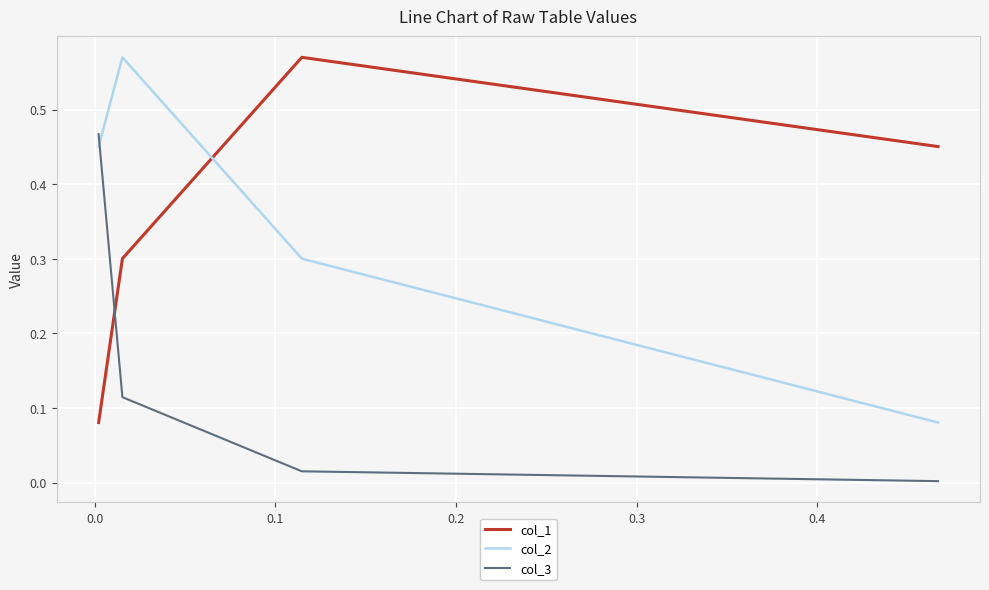

What are all the series names shown in the legend?

col_1, col_2, col_3